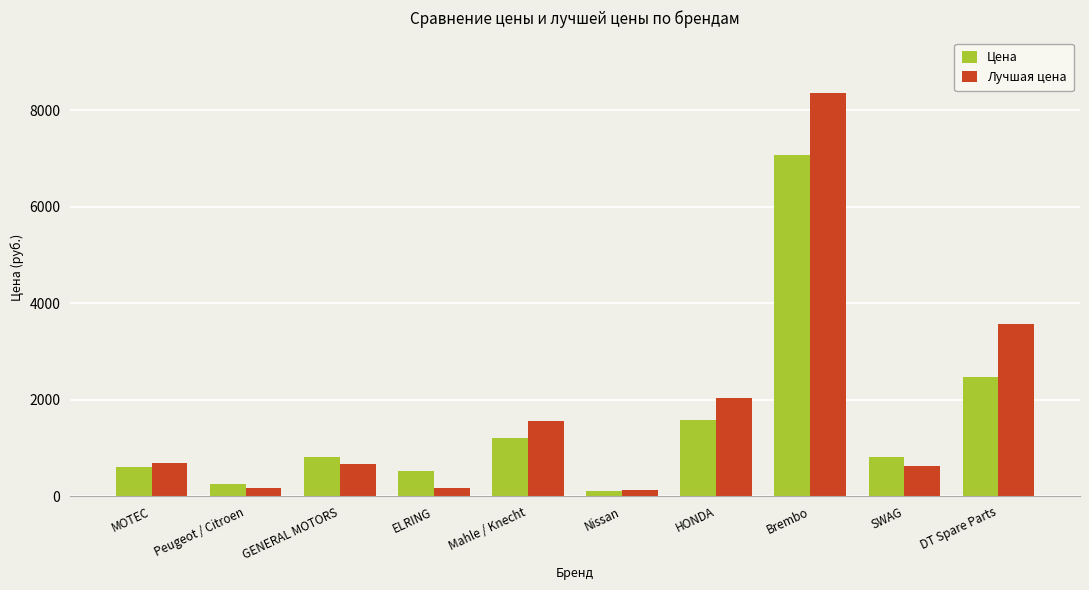

At which category is the sum across all series the highest?

Brembo